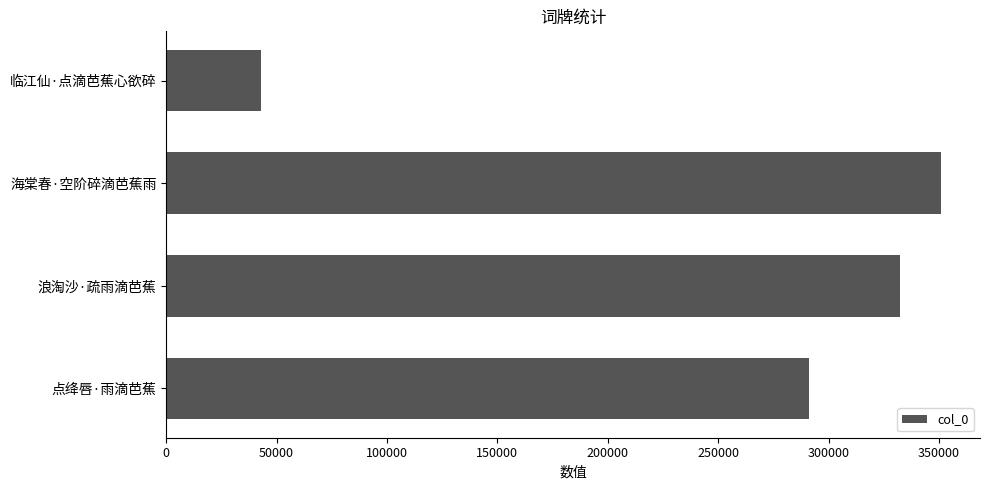

What is the change in value from 点绛唇·雨滴芭蕉 to 海棠春·空阶碎滴芭蕉雨?

+60090